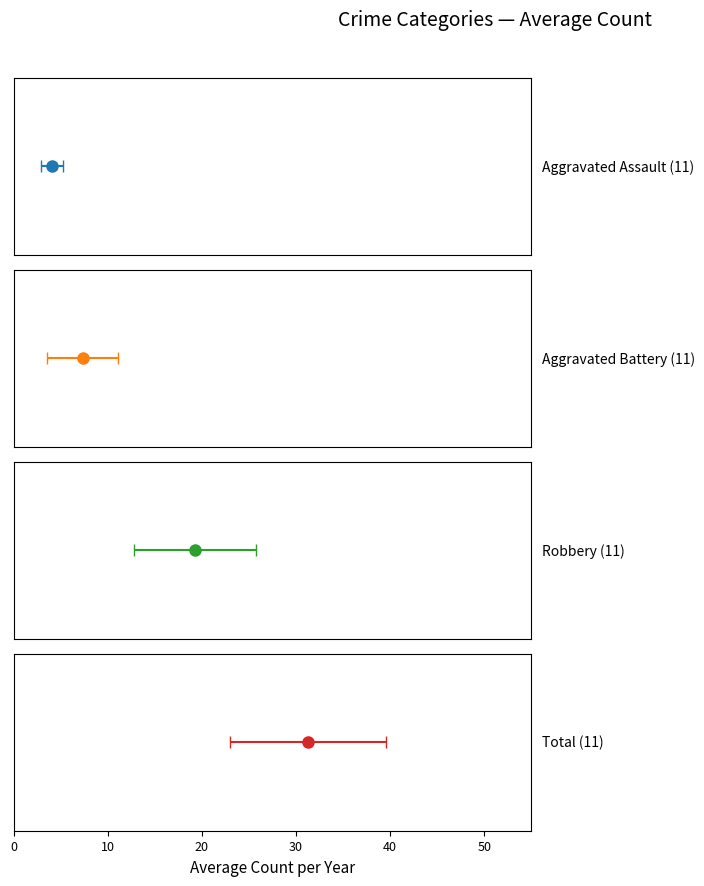

What is the difference between the maximum and second lowest values in the Aggravated Assault series?

3